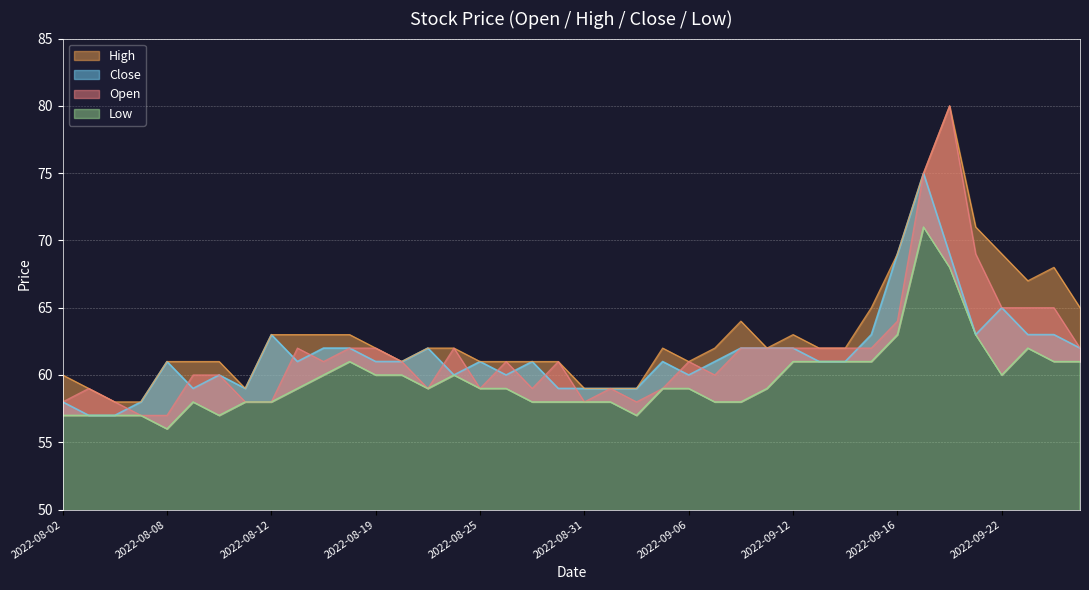

Rank the categories by Low value from highest to lowest.

2022-09-19, 2022-09-20, 2022-09-16, 2022-09-21, 2022-09-23, 2022-08-18, 2022-09-12, 2022-09-13, 2022-09-14, 2022-09-15, 2022-09-26, 2022-09-27, 2022-08-16, 2022-08-19, 2022-08-22, 2022-08-24, 2022-09-22, 2022-08-15, 2022-08-23, 2022-08-25, 2022-08-26, 2022-09-05, 2022-09-06, 2022-09-09, 2022-08-09, 2022-08-11, 2022-08-12, 2022-08-29, 2022-08-30, 2022-08-31, 2022-09-01, 2022-09-07, 2022-09-08, 2022-08-02, 2022-08-03, 2022-08-04, 2022-08-05, 2022-08-10, 2022-09-02, 2022-08-08